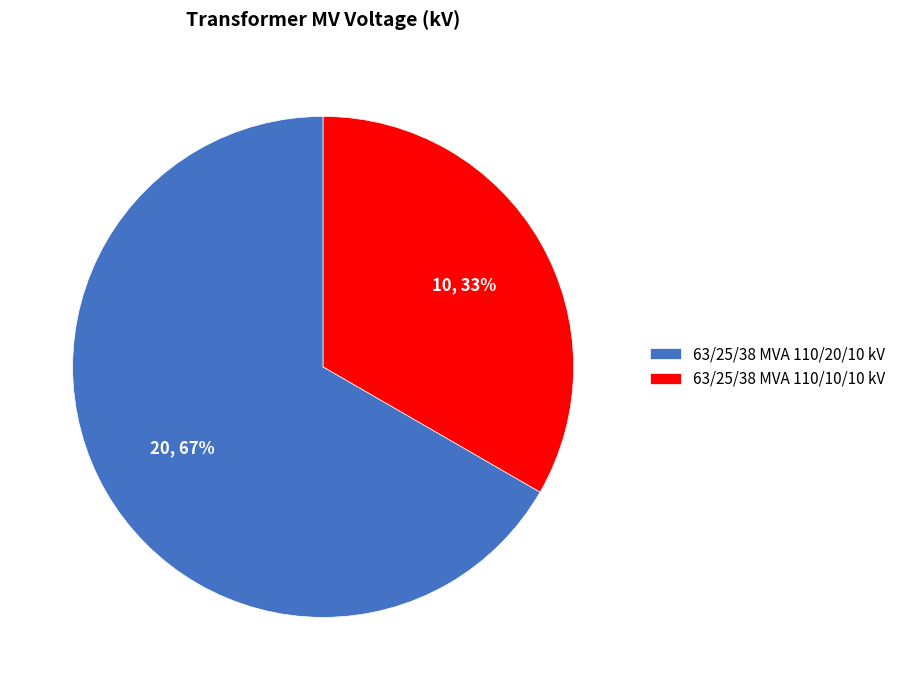

Count the number of slices in the pie.

2